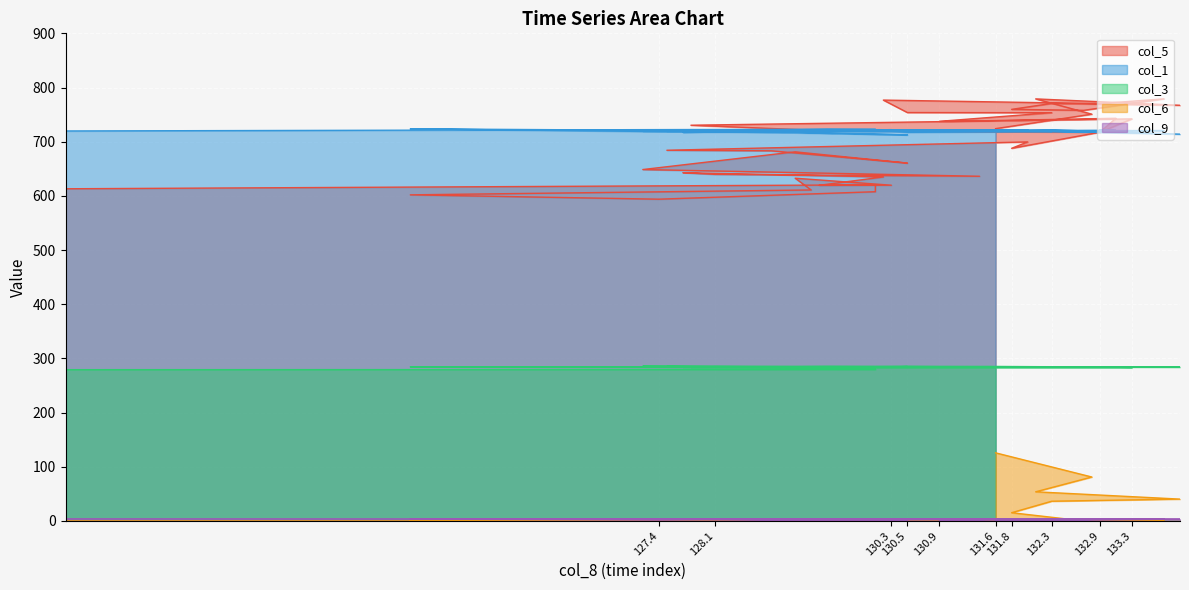

At how many categories does at least one series exceed 601?

40